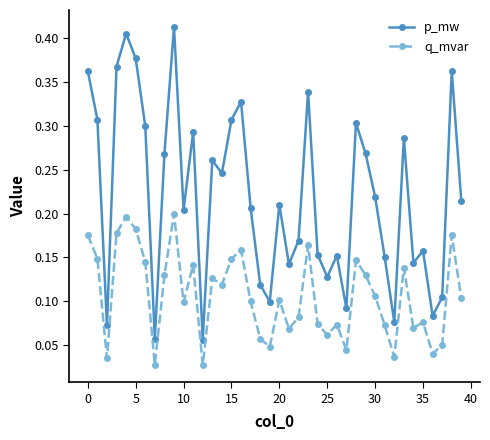

What is the sum of all p_mw values?

8.8